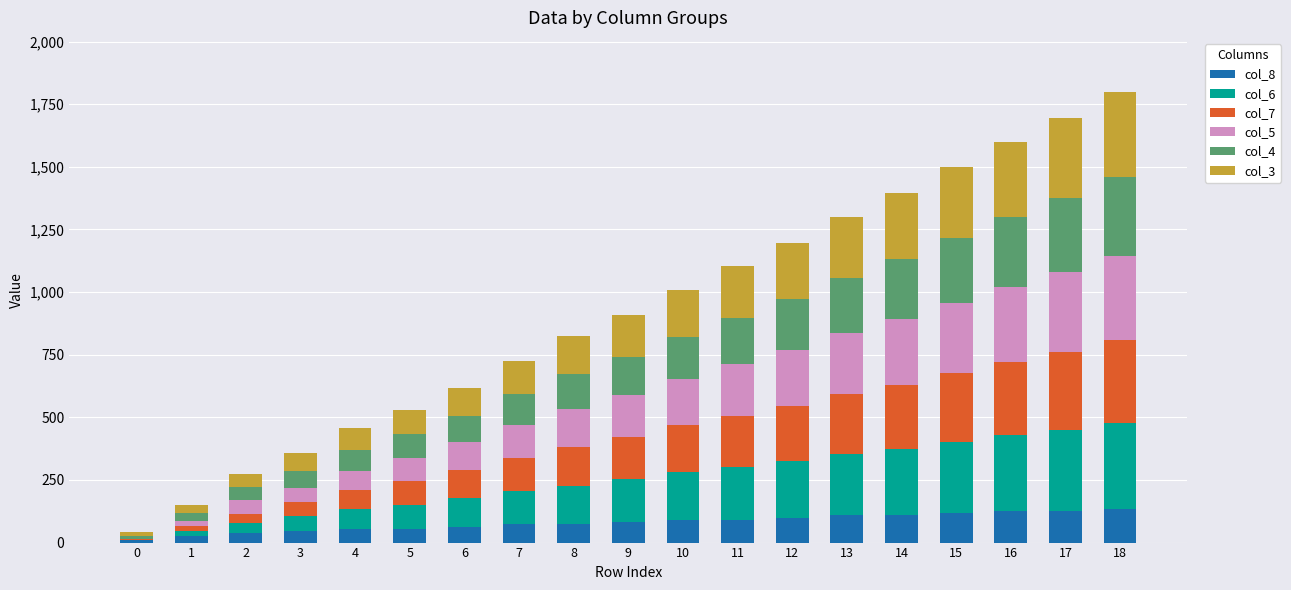

Are the bars horizontal?

No